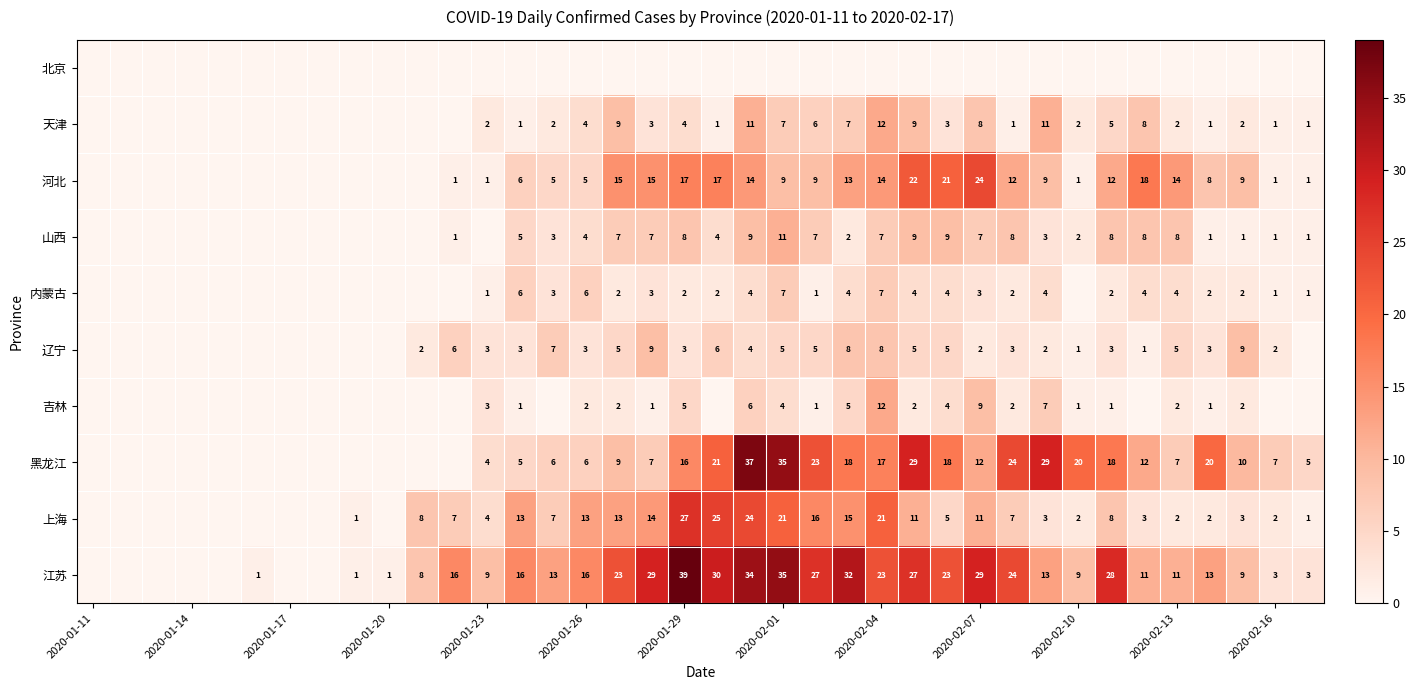

Is it true that 天津 equals 2 at 2020-02-13?

True